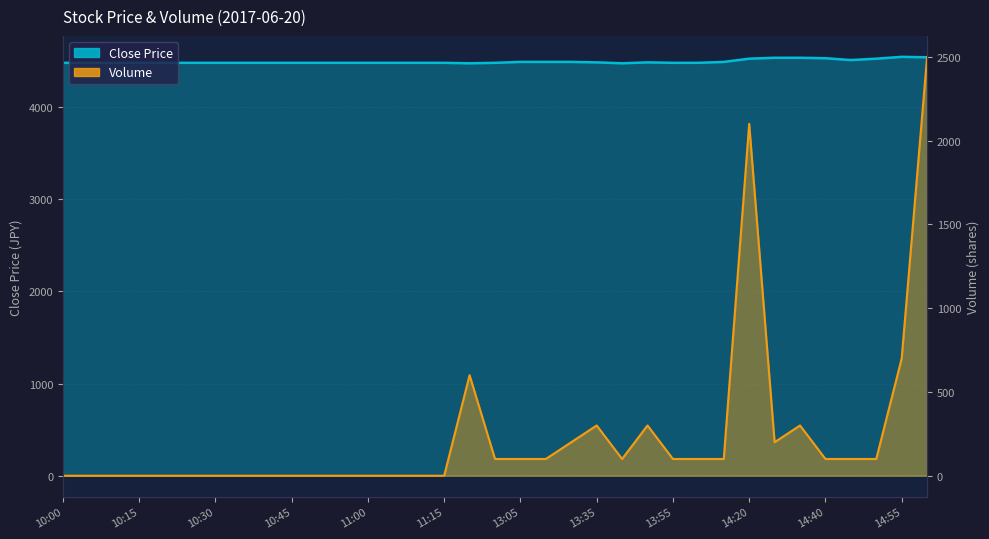

Rank the series at 10:40 from highest to lowest value.

Close Price, Volume